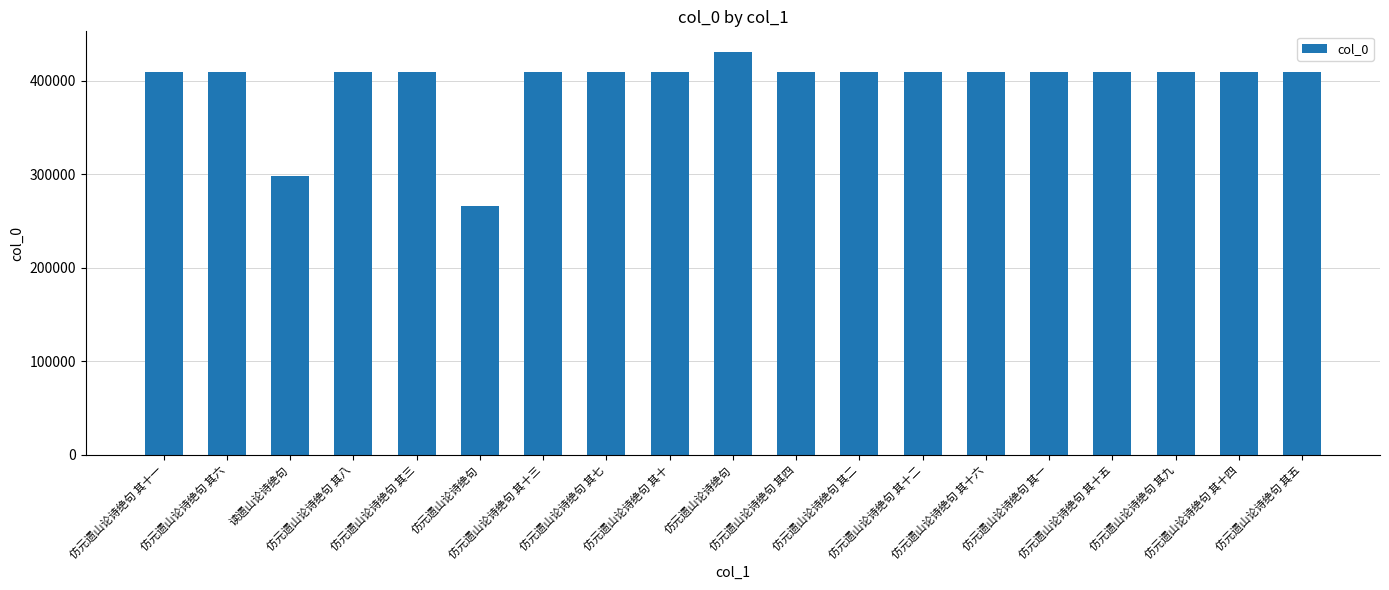

What is the difference between the maximum and minimum values?

165587